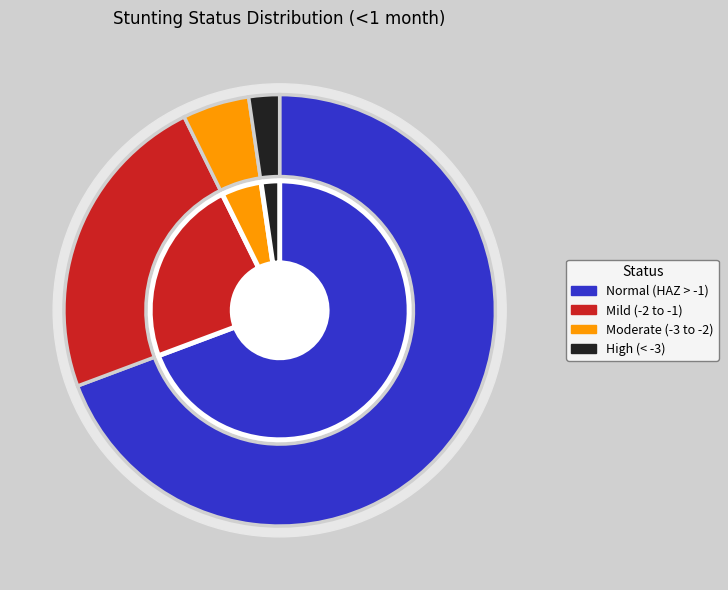

Rank the categories by value from lowest to highest.

High (HAZ-score < -3), Moderate (HAZ-score between -3 and -2), Mild (HAZ-score between -2 and -1), Normal (HAZ-score > -1)